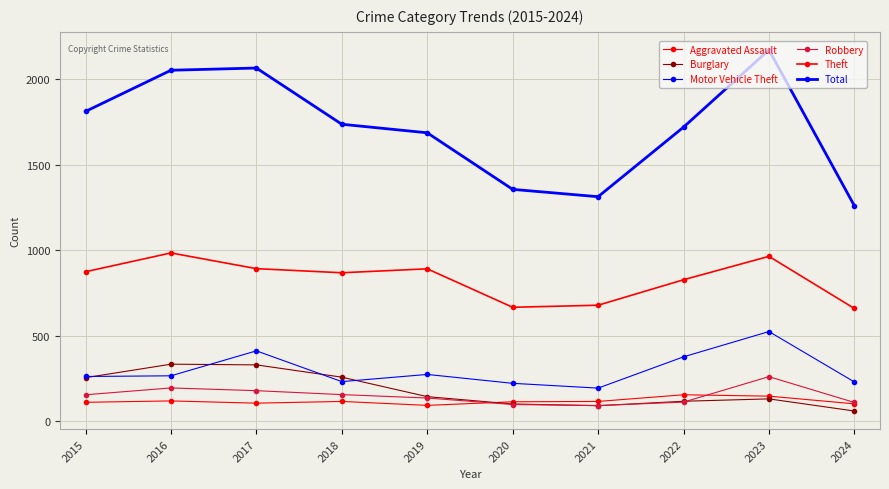

What is the difference between the maximum and minimum values in the Motor Vehicle Theft series?

331